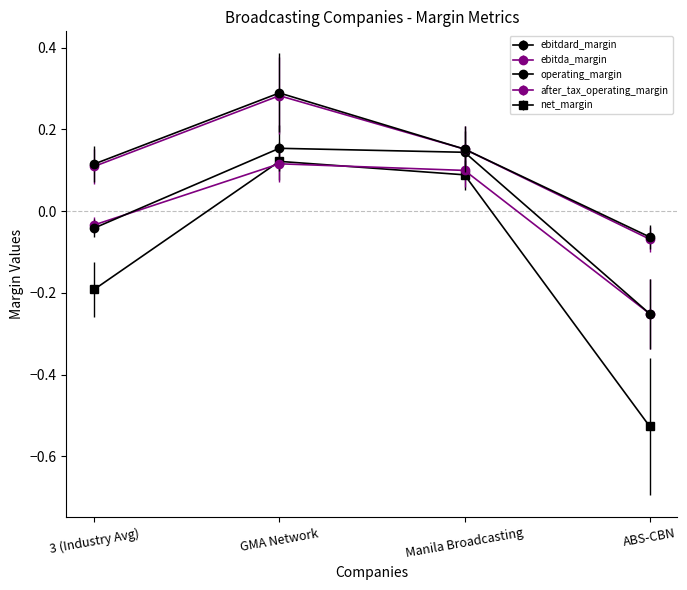

Count the number of categories in the chart.

4